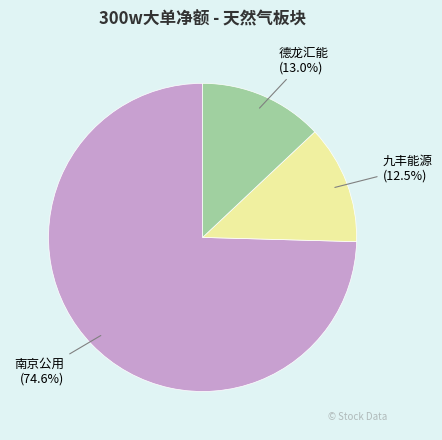

Combined, do 德龙汇能 and 南京公用 account for over 50%?

Yes